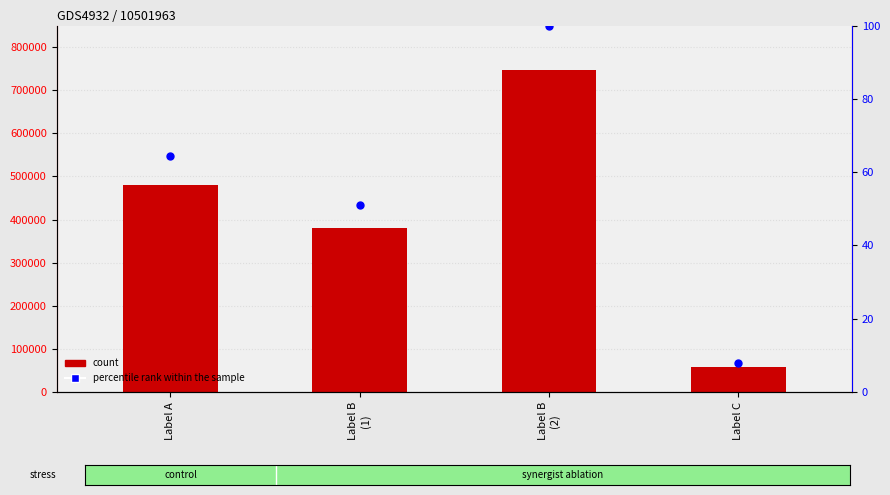

At which category is the sum across all series the highest?

Label B
(2)